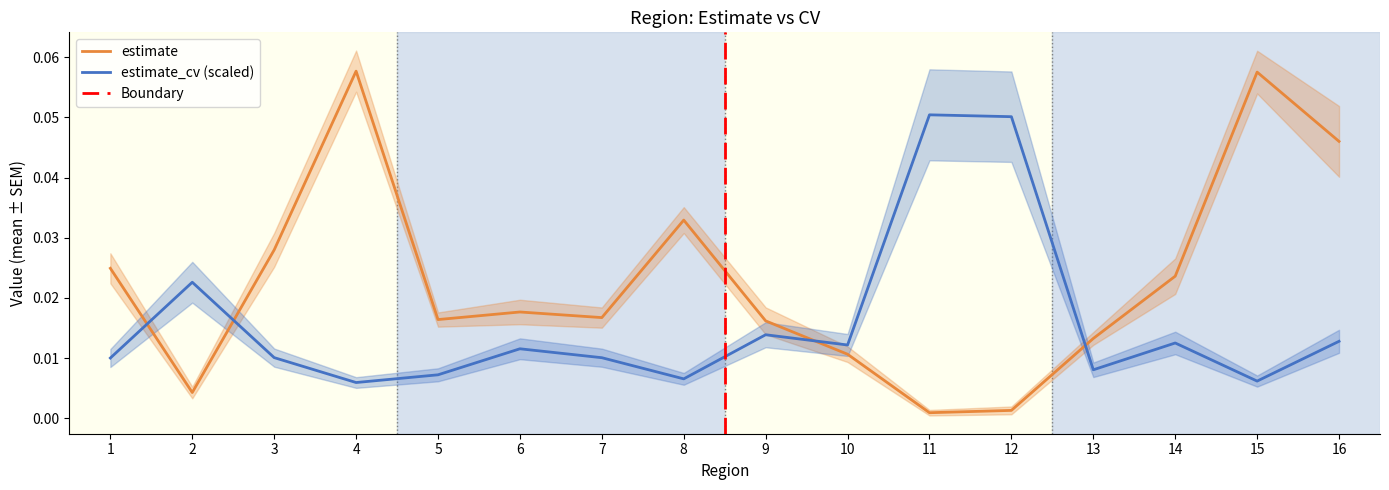

True or false: estimate_cv (scaled) has a value of 0.0 at 12.

False